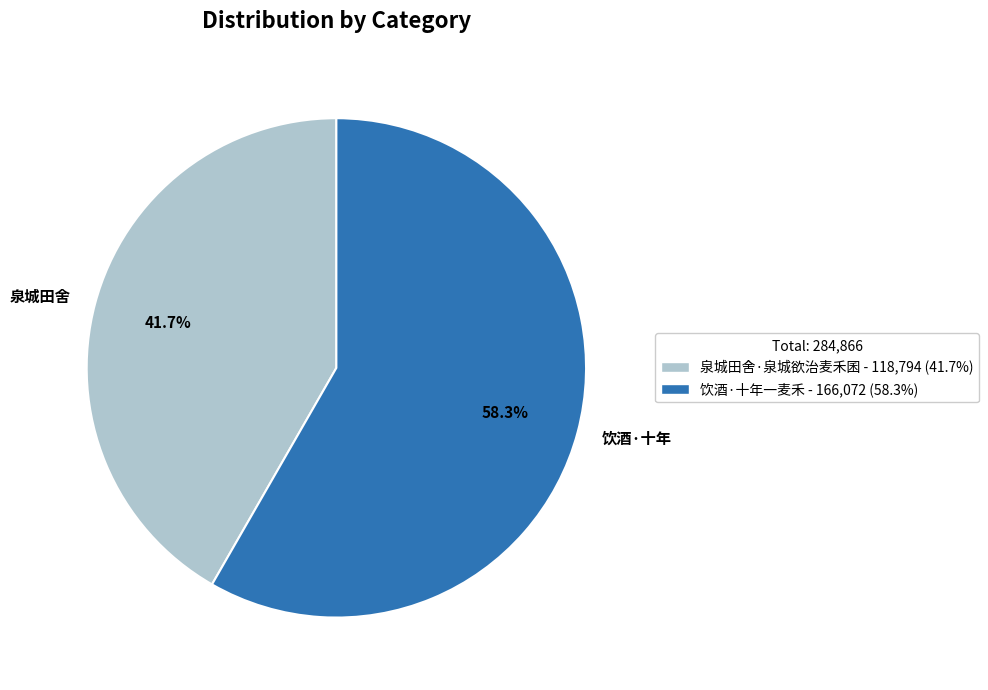

Which slice is the largest?

饮酒·十年